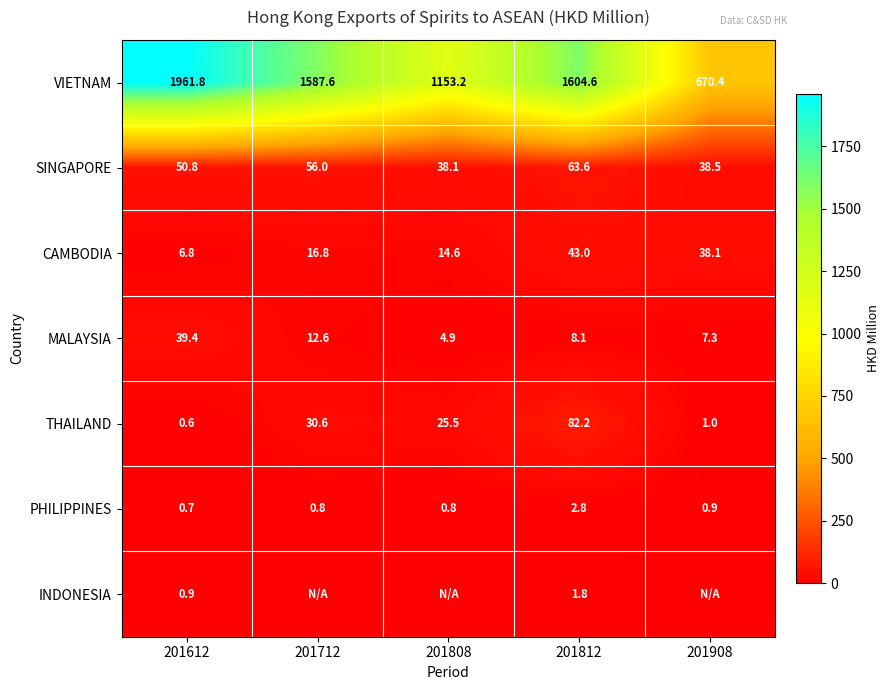

Rank the categories by SINGAPORE value from highest to lowest.

201812, 201712, 201612, 201908, 201808